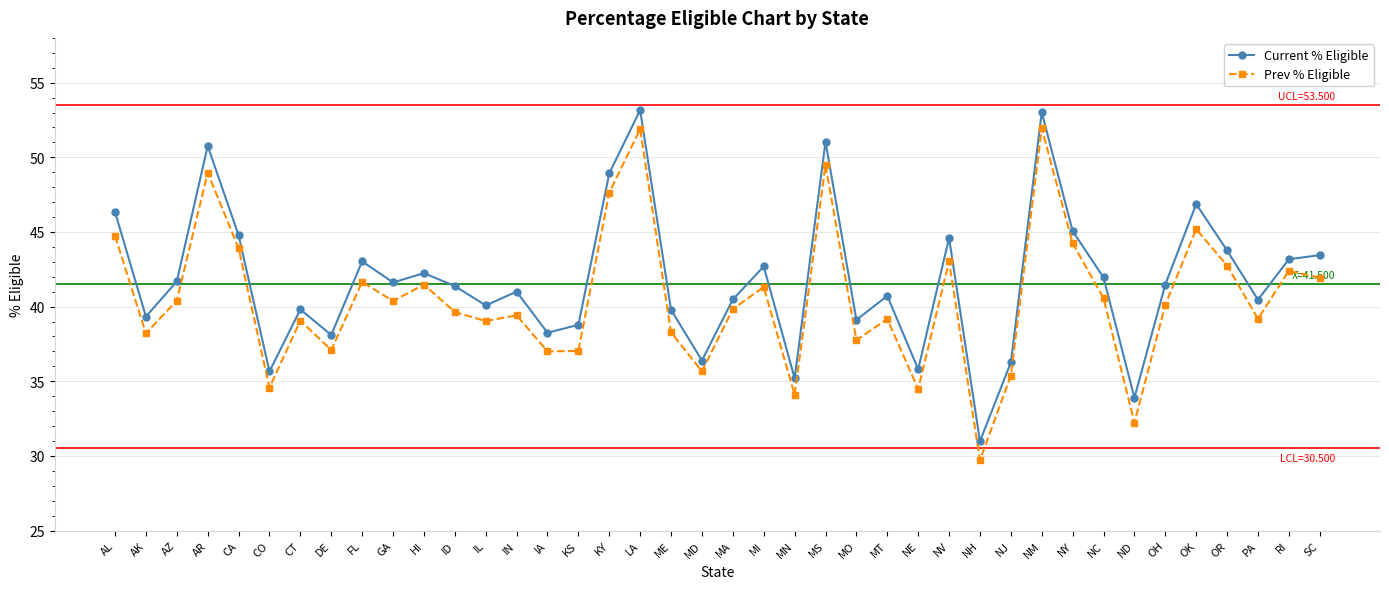

How many data points in Prev % Eligible are above 40?

20